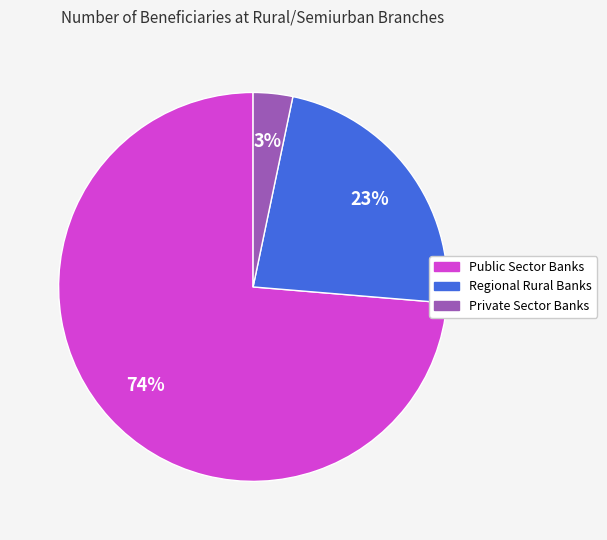

Rank the categories by value from lowest to highest.

Private Sector Banks, Regional Rural Banks, Public Sector Banks